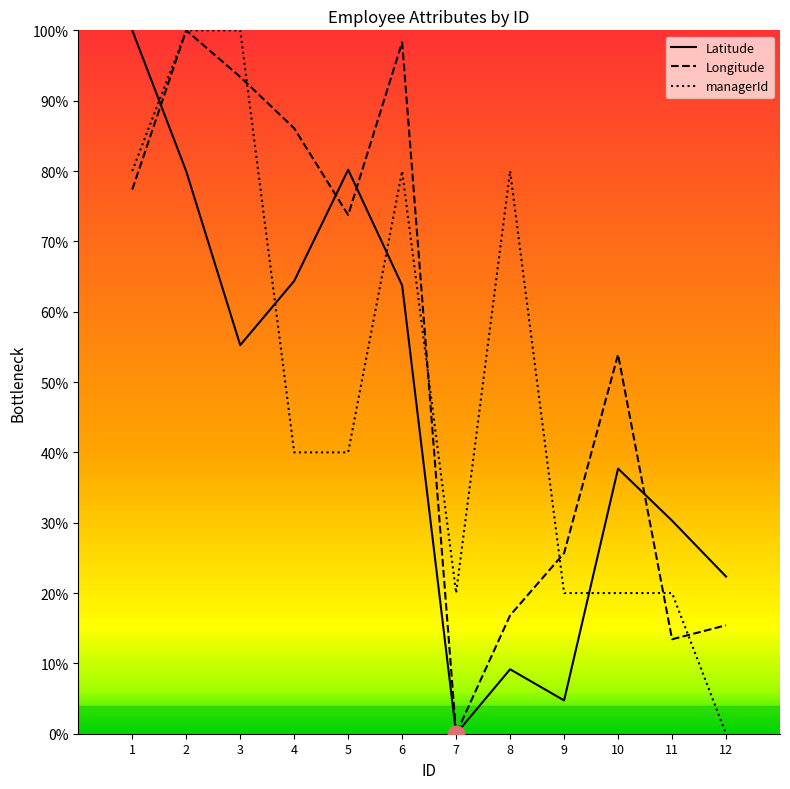

What is the value of the Latitude point at the 11th from the left?

0.3